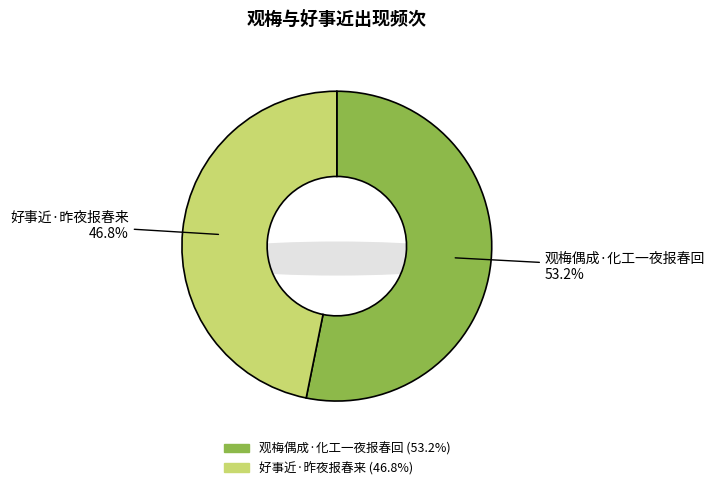

To the nearest percent, what portion does 好事近·昨夜报春来 represent?

47%